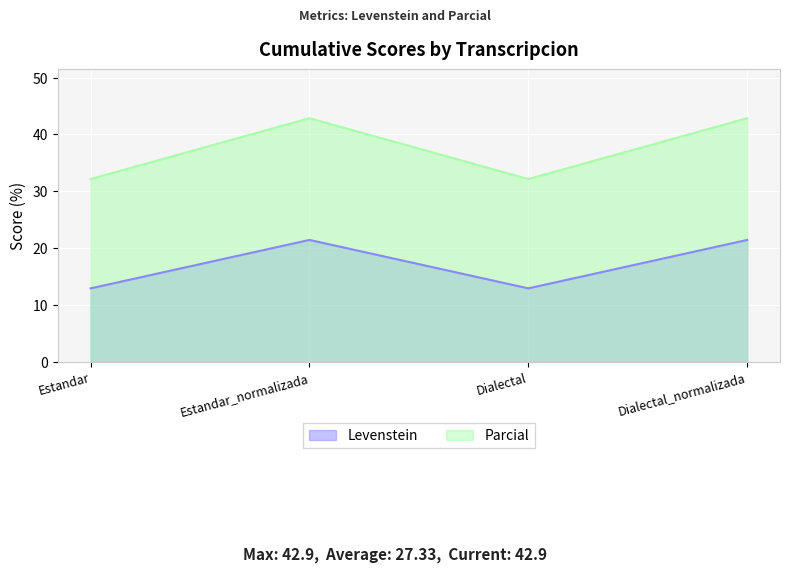

What is the approximate value of Parcial at Estandar_normalizada?

42.9